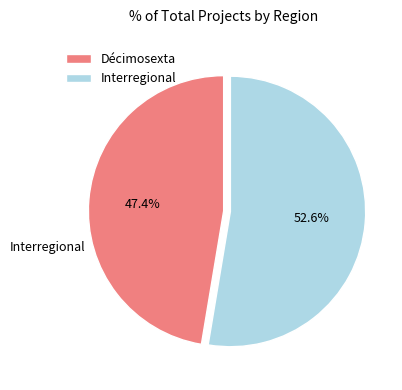

Is there a majority slice in this chart?

Yes